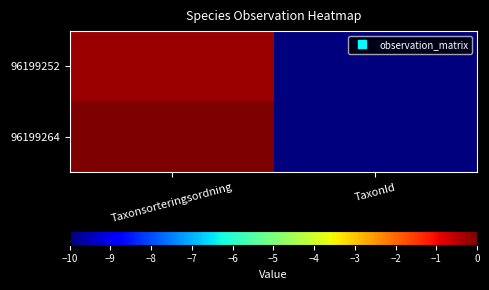

At which category is the sum across all series the highest?

Taxonsorteringsordning